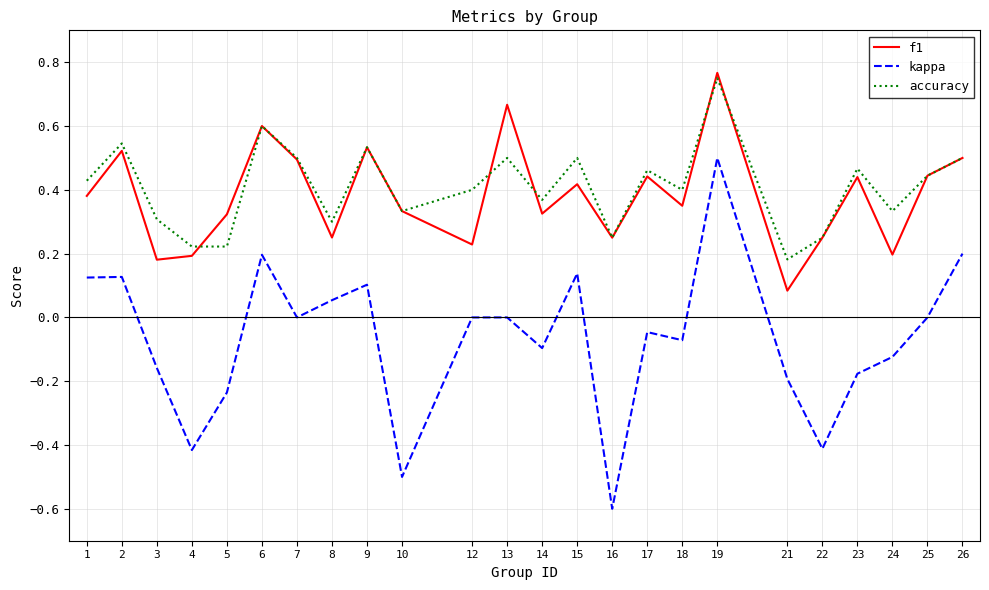

Which series has the largest range (max minus min)?

kappa